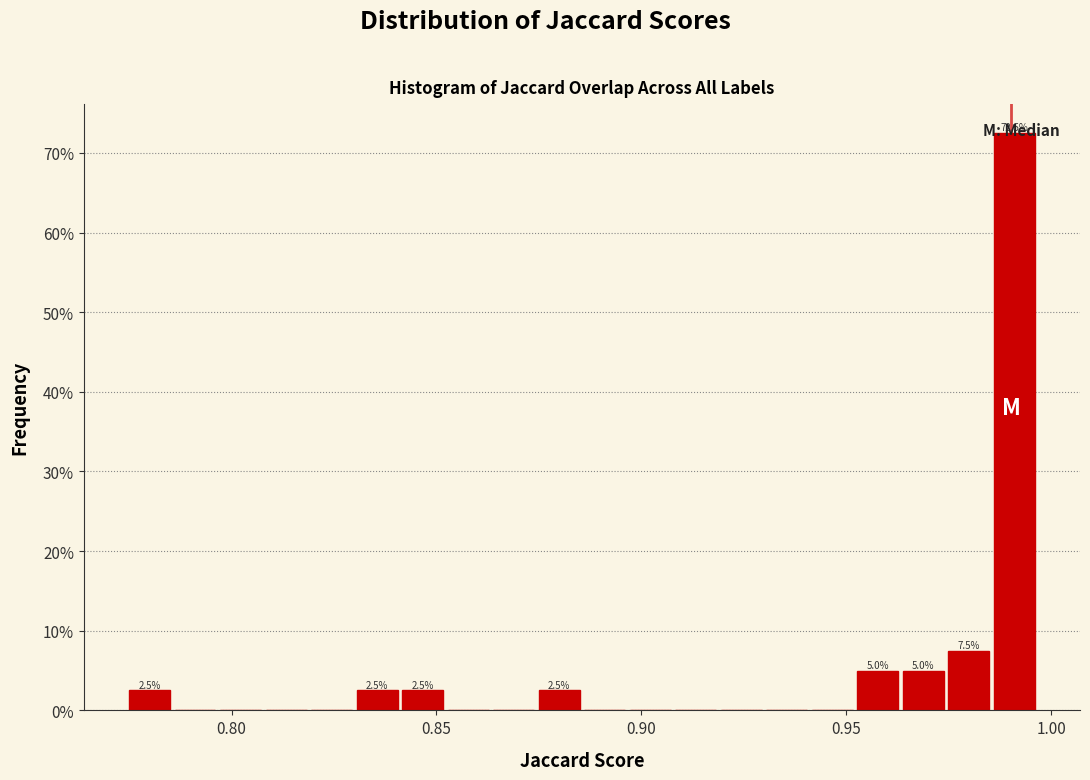

Read against the x-axis, roughly where is the centre of the tallest bar?

0.990